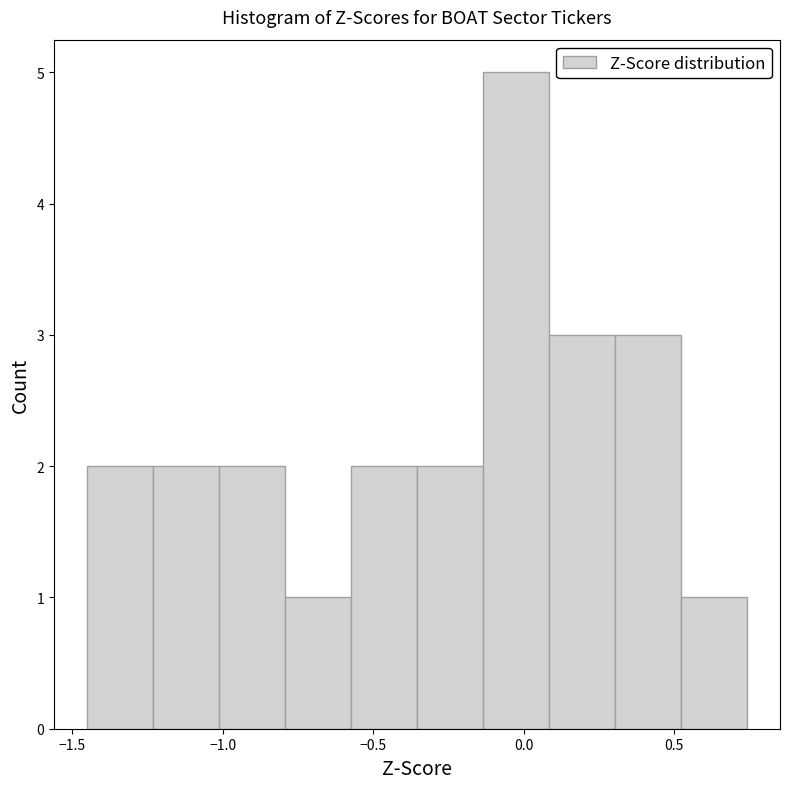

Reading left to right, transcribe this chart: for each bar, give the range it covers on the x-axis and its height. Neither the bar edges nor the heights are printed on the chart, so give them approximately, as read against the axes.

-1.45 to -1.25: 2
-1.25 to -1.00: 2
-1.00 to -0.80: 2
-0.80 to -0.55: 1
-0.55 to -0.35: 2
-0.35 to -0.15: 2
-0.15 to 0.10: 5
0.10 to 0.30: 3
0.30 to 0.50: 3
0.50 to 0.75: 1